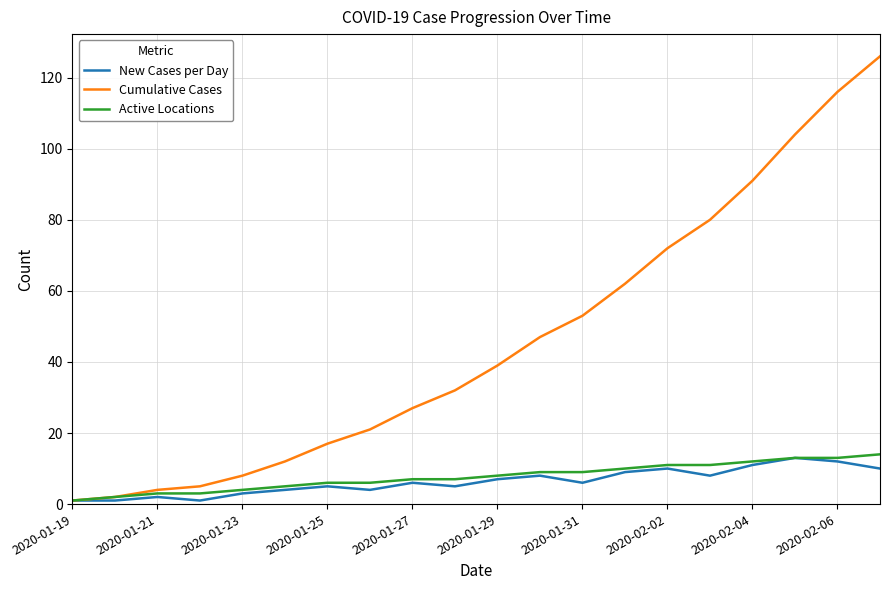

What is the maximum value for New Cases per Day?

13